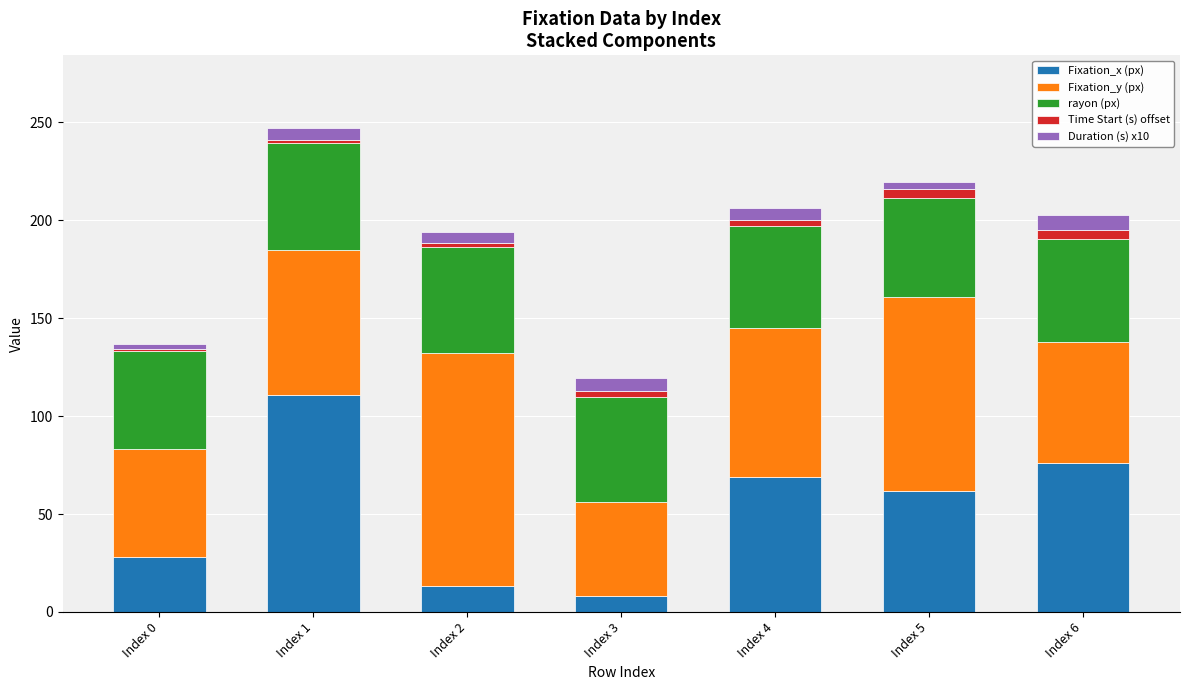

Which category has the highest value in the Fixation_x (px) series?

Index 1